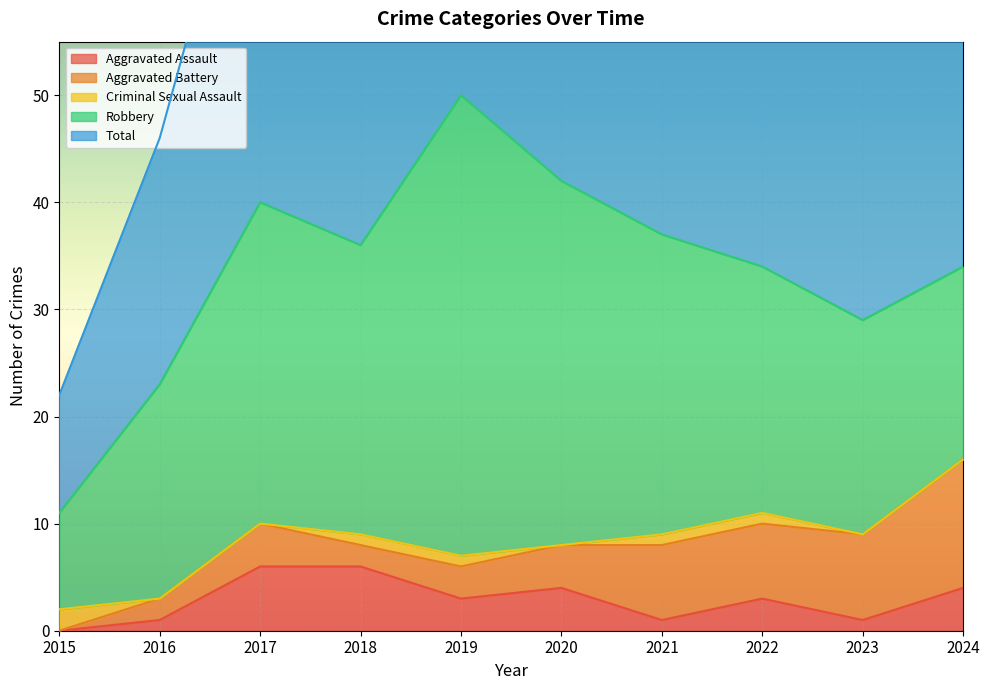

How many data points in Aggravated Battery are less than 4?

4